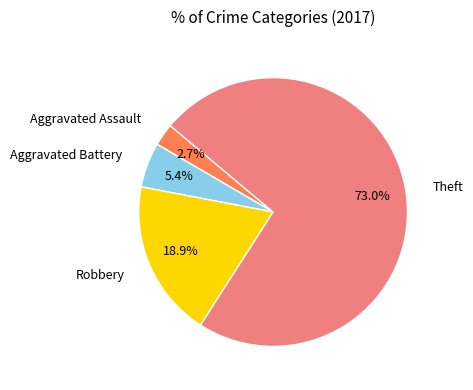

Is there a majority slice in this chart?

Yes